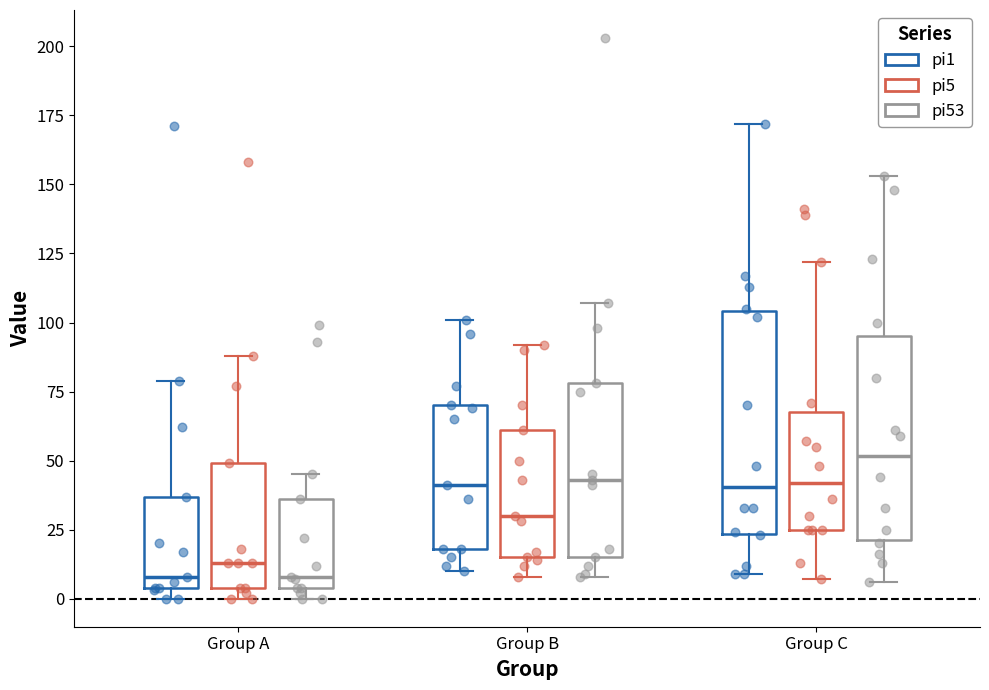

Reading left to right, transcribe this box plot: for each box, give where its median line is, the range the box spans, and where its two whiskers end, as read against the y-axis. The values are not printed on the chart, so give them approximately, as read against the axis.

Group A (pi1): median 10, box 5 to 35, whiskers 0 to 80
Group A (pi5): median 15, box 5 to 50, whiskers 0 to 90
Group A (pi53): median 10, box 5 to 35, whiskers 0 to 45
Group B (pi1): median 40, box 20 to 70, whiskers 10 to 100
Group B (pi5): median 30, box 15 to 60, whiskers 10 to 90
Group B (pi53): median 45, box 15 to 80, whiskers 10 to 105
Group C (pi1): median 40, box 25 to 105, whiskers 10 to 170
Group C (pi5): median 40, box 25 to 70, whiskers 5 to 120
Group C (pi53): median 50, box 20 to 95, whiskers 5 to 155